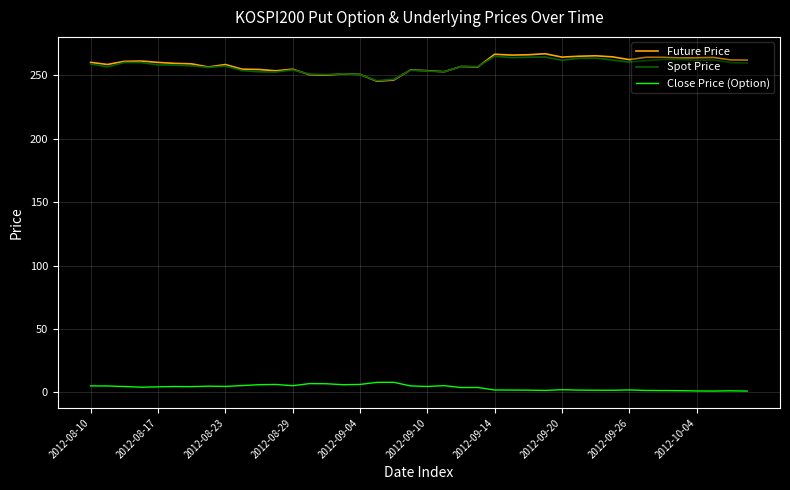

What are all the series names shown in the legend?

Future Price, Spot Price, Close Price (Option)